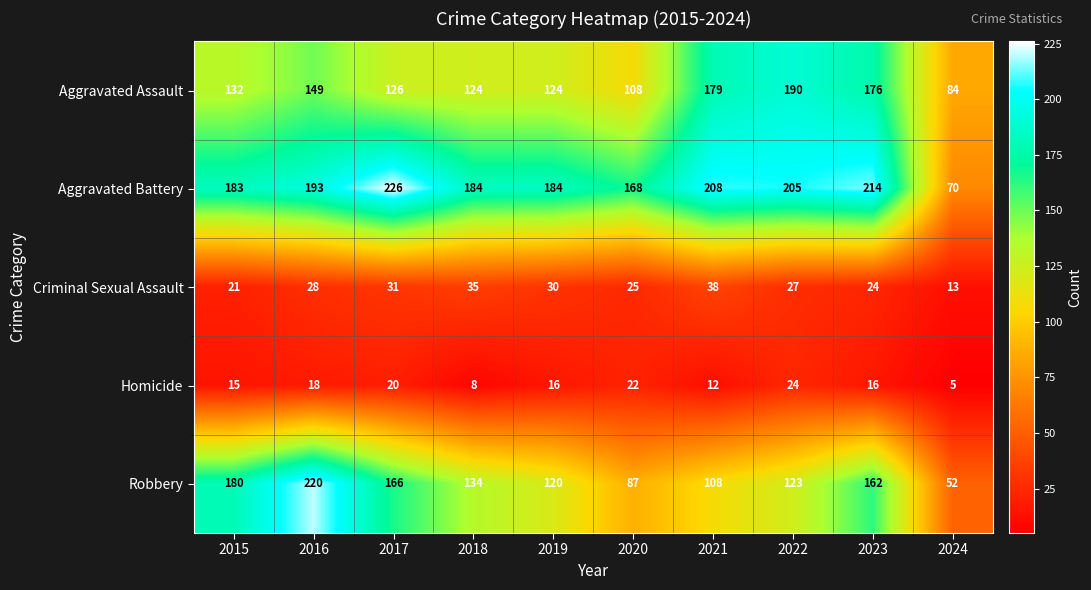

What is the difference between the maximum and minimum values in the Robbery series?

168